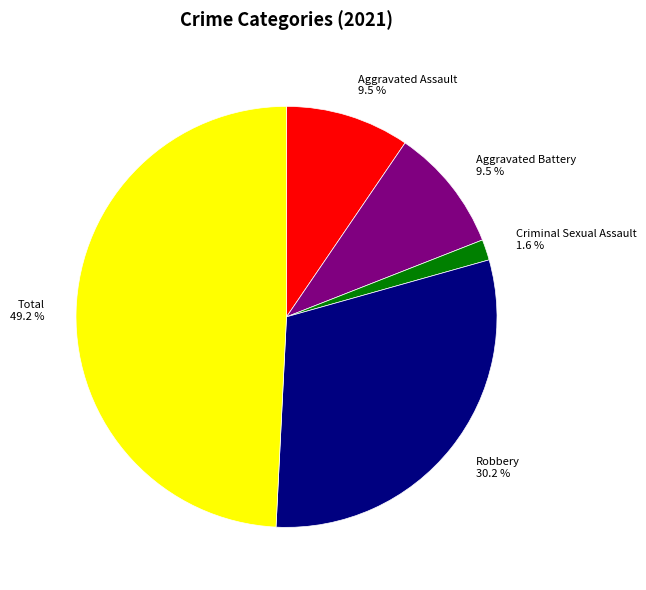

Count the number of slices in the pie.

5